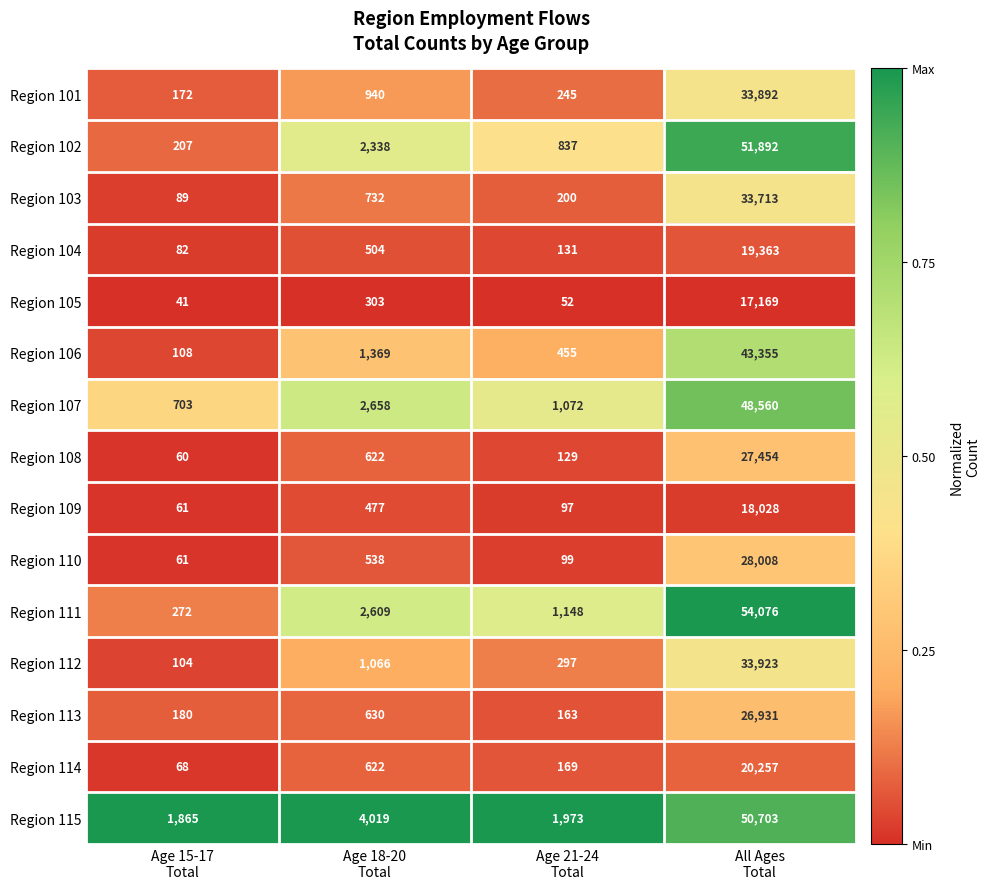

Which series has the largest total across all categories?

Region 115